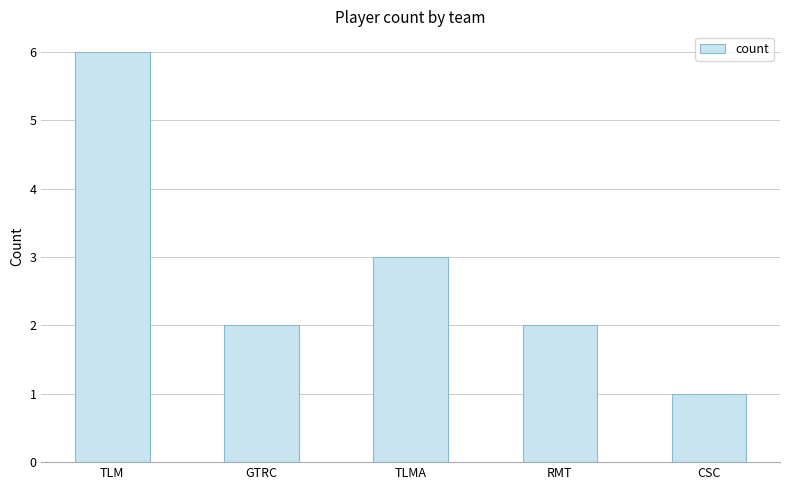

The chart shows a value of 3 at TLMA. True or false?

True